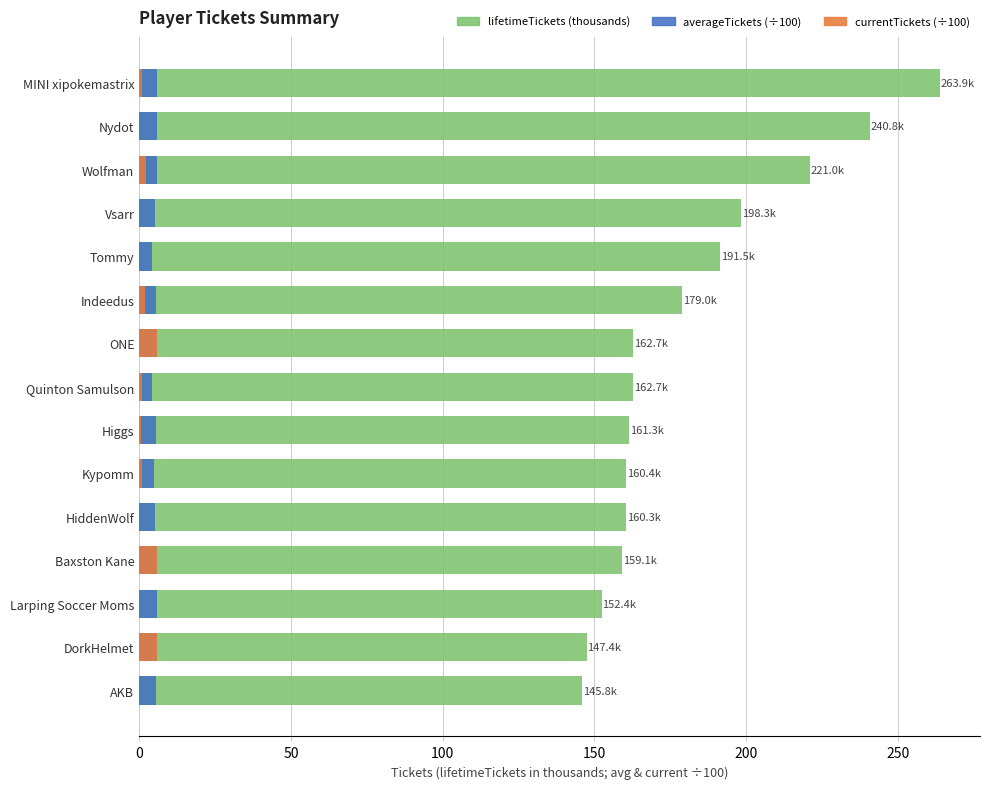

How many data points in lifetimeTickets are less than 162?

7